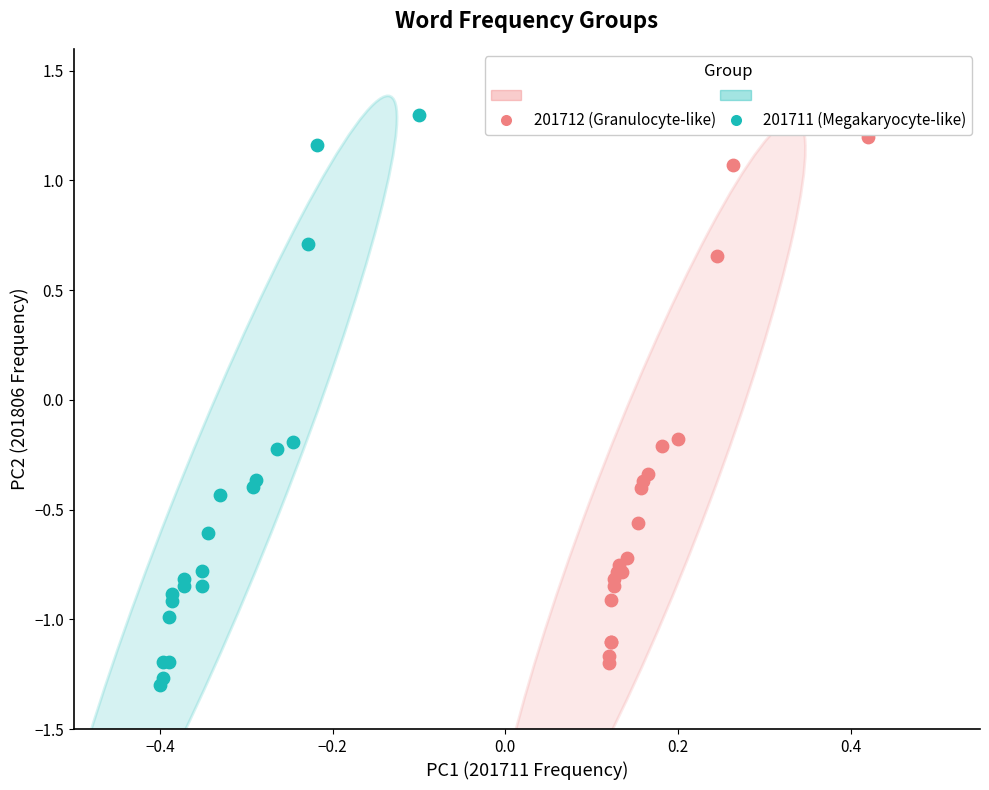

Which series has the widest spread of Y values?

201711 (Megakaryocyte-like)